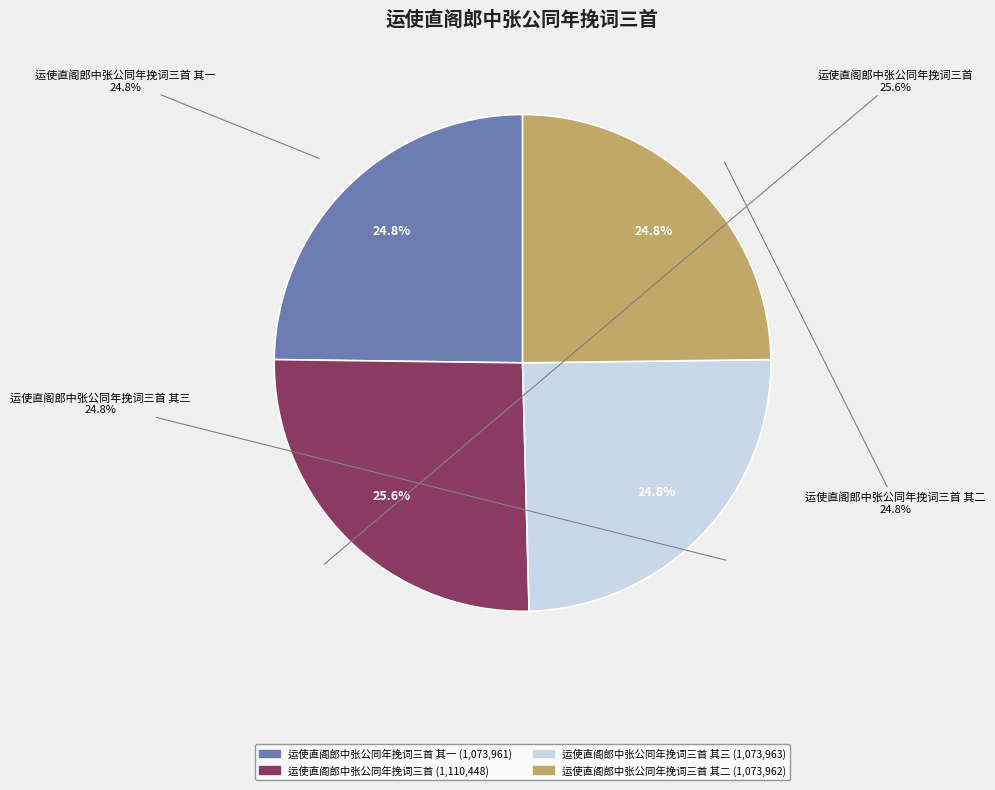

The 运使直阁郎中张公同年挽词三首 其二 slice represents 36% of the pie. True or false?

False